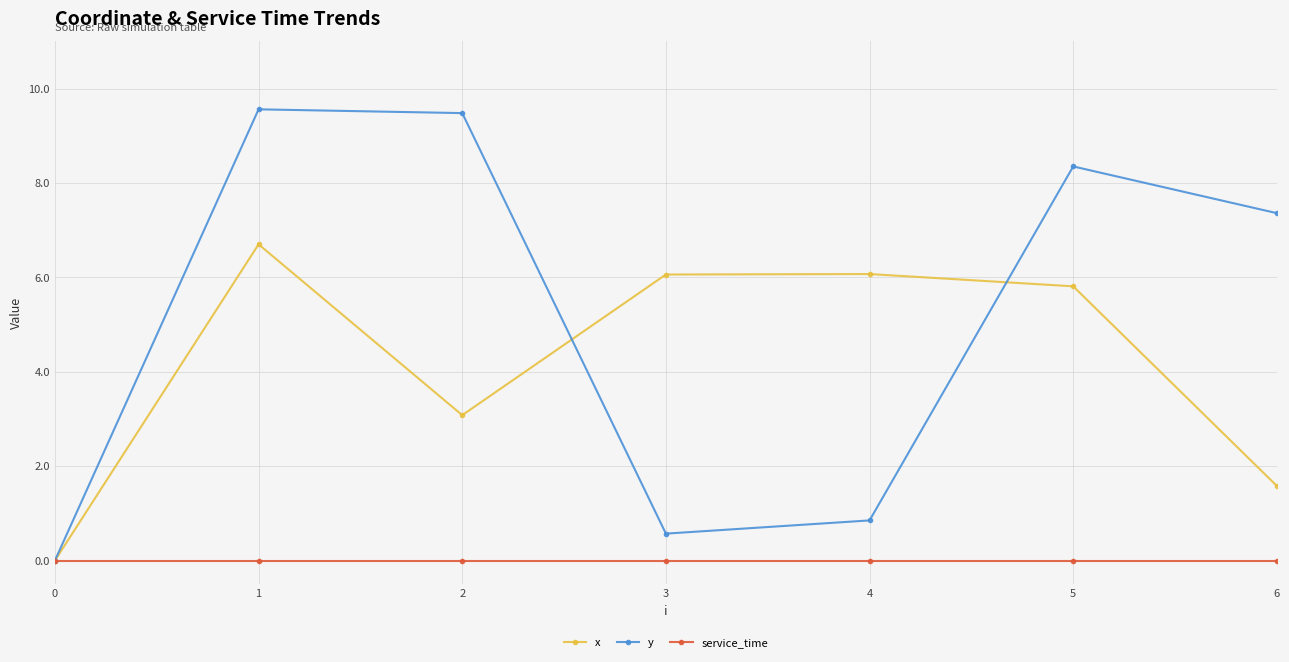

What are all the series names shown in the legend?

x, y, service_time